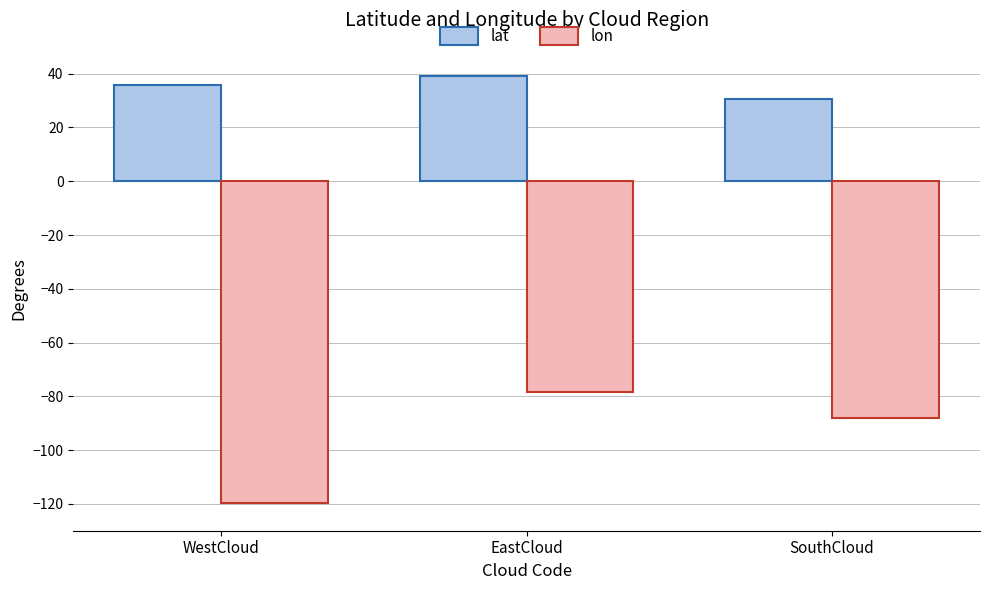

What is the difference between the maximum and second lowest values in the lon series?

9.5